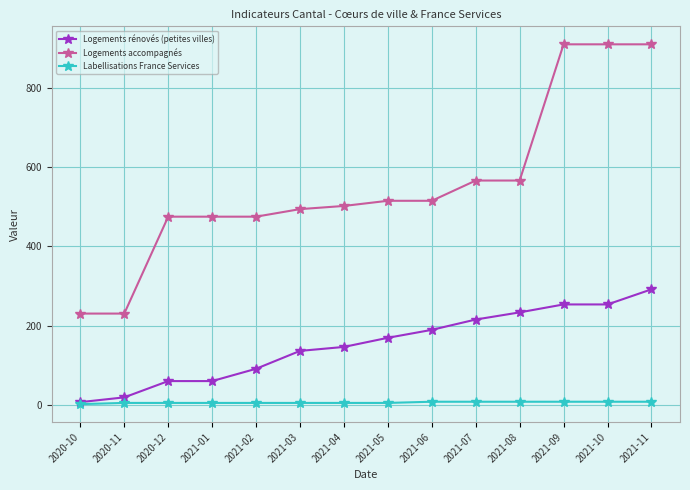

What is the sum of all Logements rénovés (petites villes) values?

2136